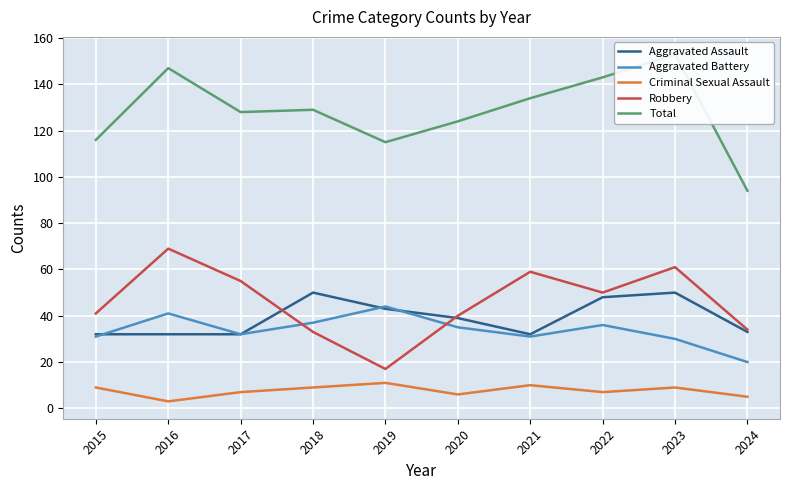

Reading right to left, list all the values displayed in this chart.

Aggravated Assault: 2024=33	2023=50	2022=48	2021=32	2020=39	2019=43	2018=50	2017=32	2016=32	2015=32
Aggravated Battery: 2024=20	2023=30	2022=36	2021=31	2020=35	2019=44	2018=37	2017=32	2016=41	2015=31
Criminal Sexual Assault: 2024=5	2023=9	2022=7	2021=10	2020=6	2019=11	2018=9	2017=7	2016=3	2015=9
Robbery: 2024=34	2023=61	2022=50	2021=59	2020=40	2019=17	2018=33	2017=55	2016=69	2015=41
Total: 2024=94	2023=153	2022=143	2021=134	2020=124	2019=115	2018=129	2017=128	2016=147	2015=116